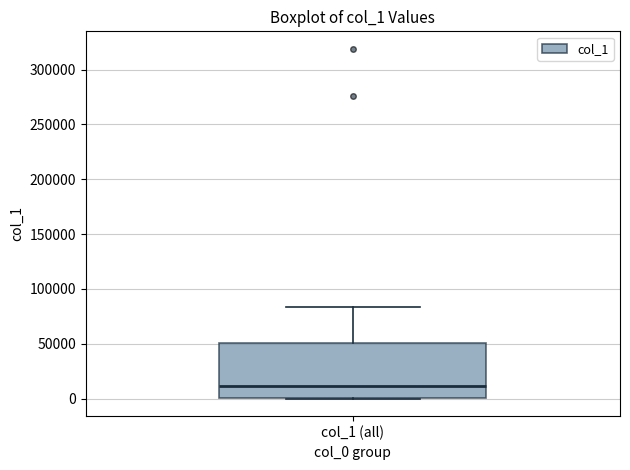

Where does the upper whisker of the box for col_1 (all) end on the y-axis? The values are not printed on the chart, so give them approximately, as read against the axis.

85000